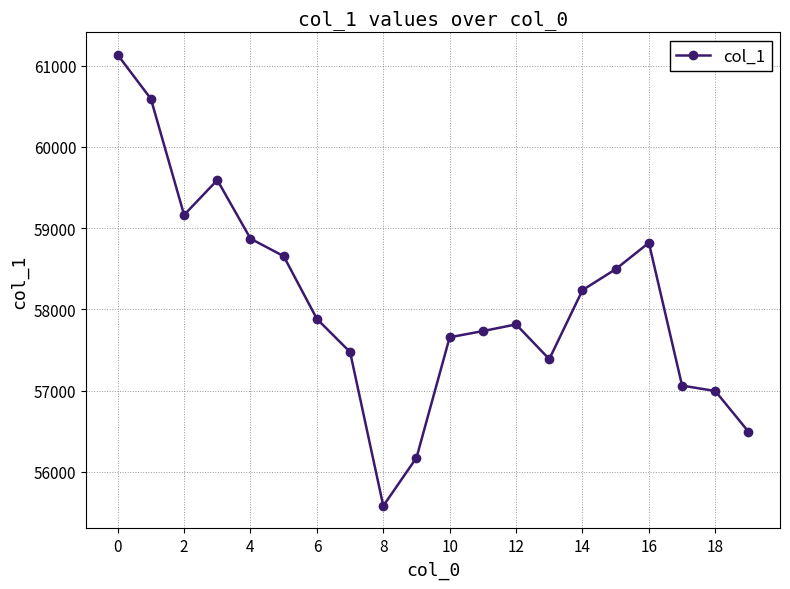

What is the value of the 4th point from the left?

59591